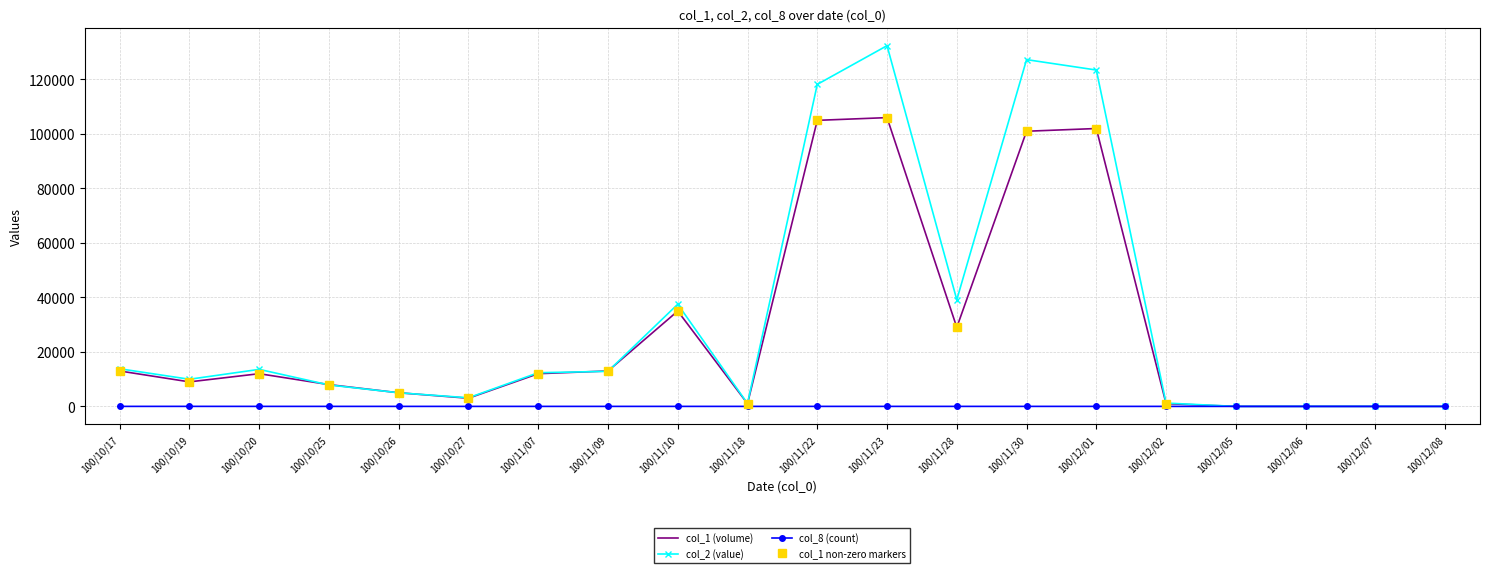

How many positive values does the col_1 series have?

16